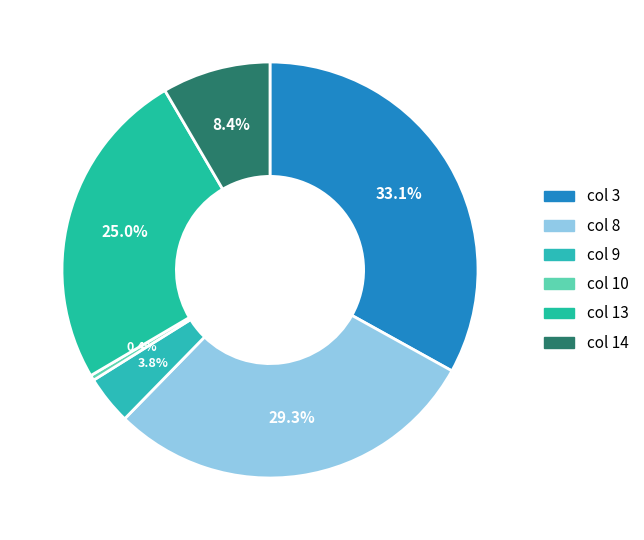

To the nearest percent, what is the difference between the largest and smallest slice percentages?

33%